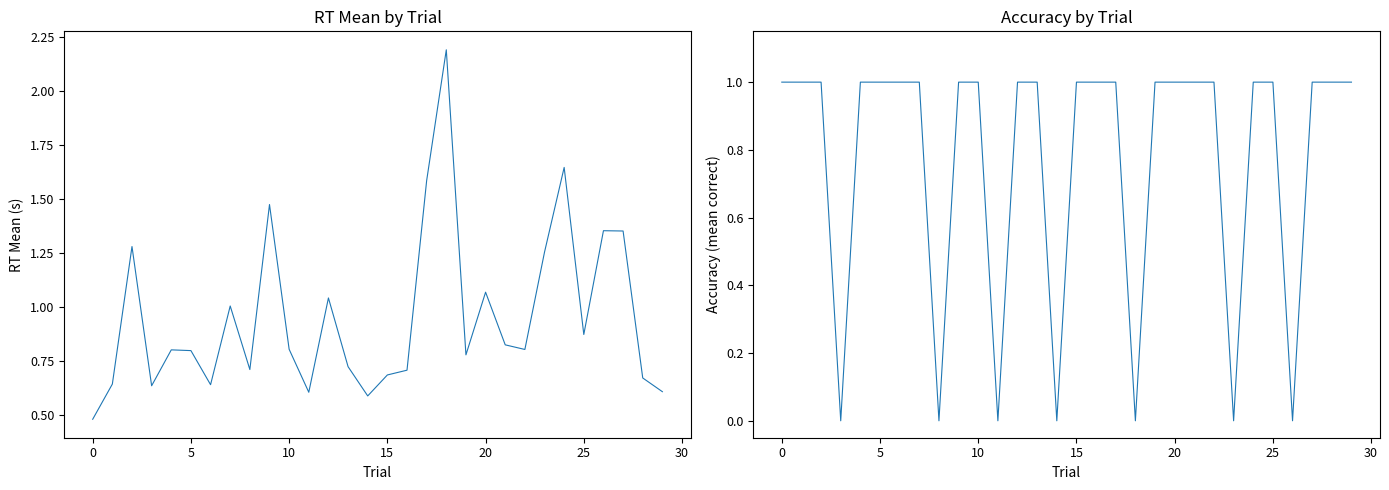

At which category does the chart reach its peak across all series?

18